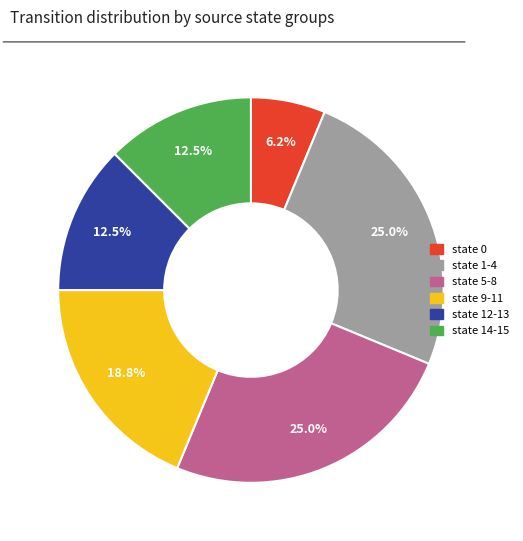

Does state 12-13 represent more than half of the total?

No